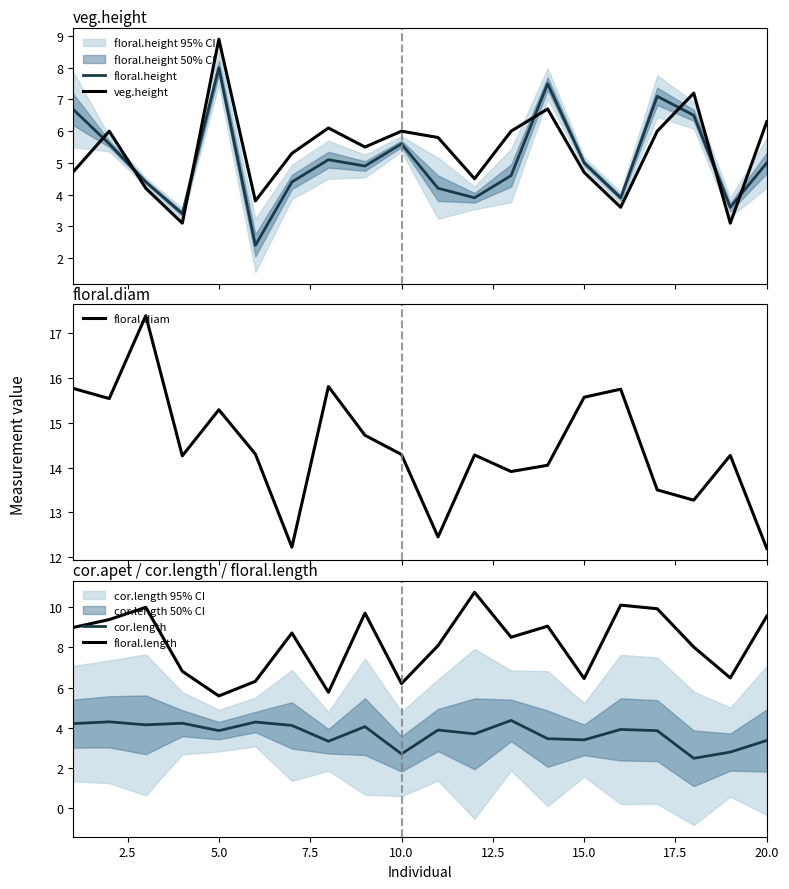

What is the lowest value of the floral.height series?

2.4